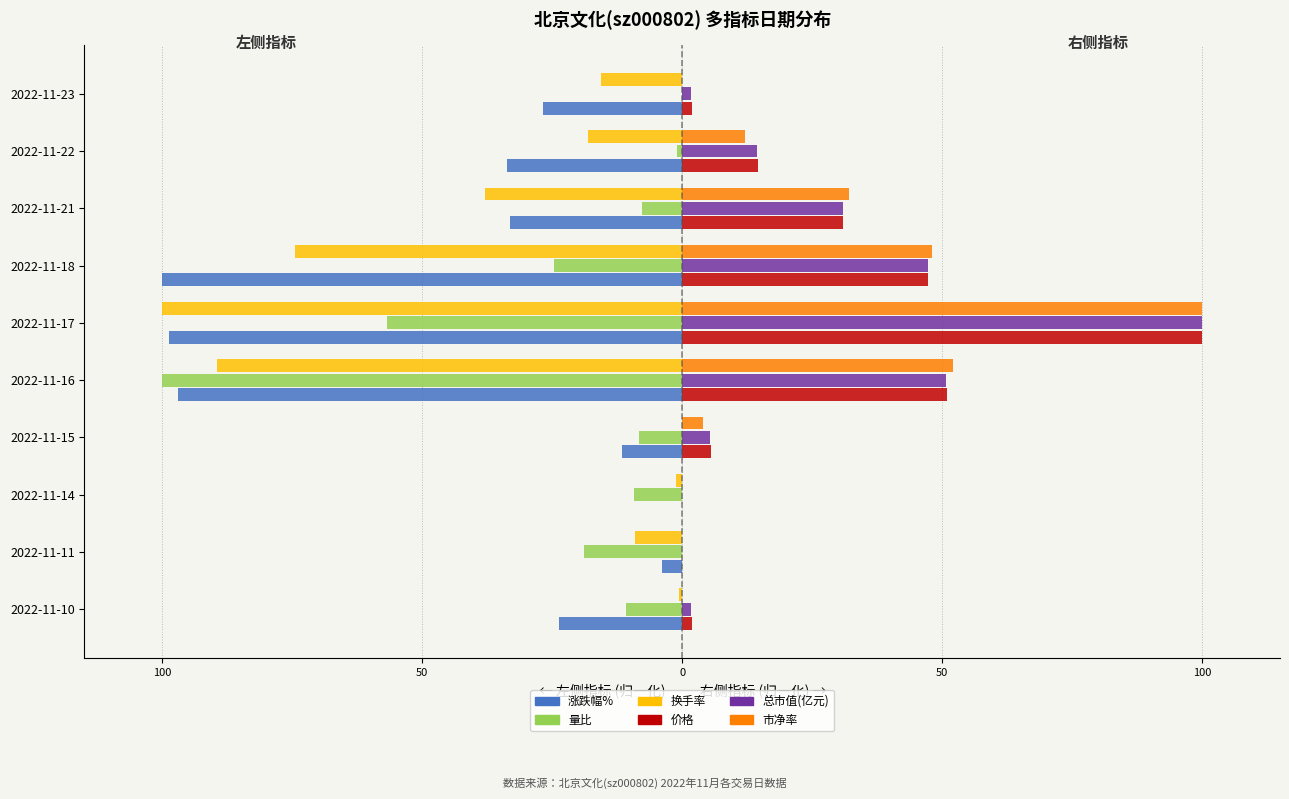

What are all the series names shown in the legend?

涨跌幅%, 量比, 换手率, 价格, 总市值(亿元), 市净率